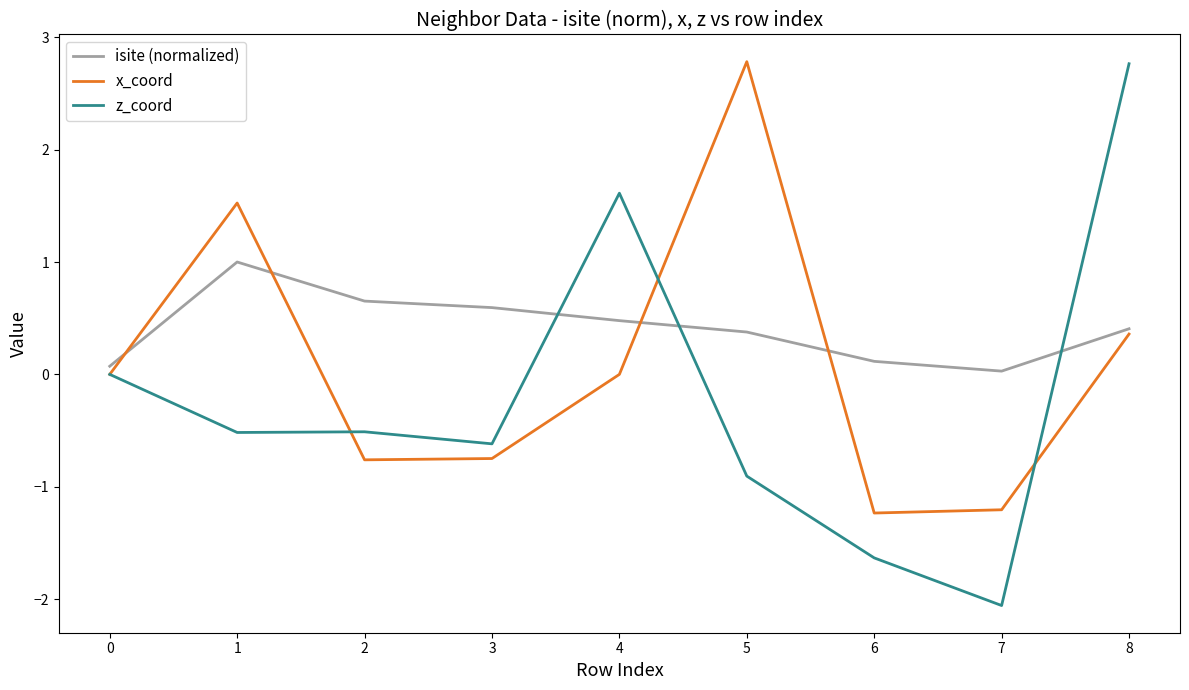

How many series are shown in this chart?

3